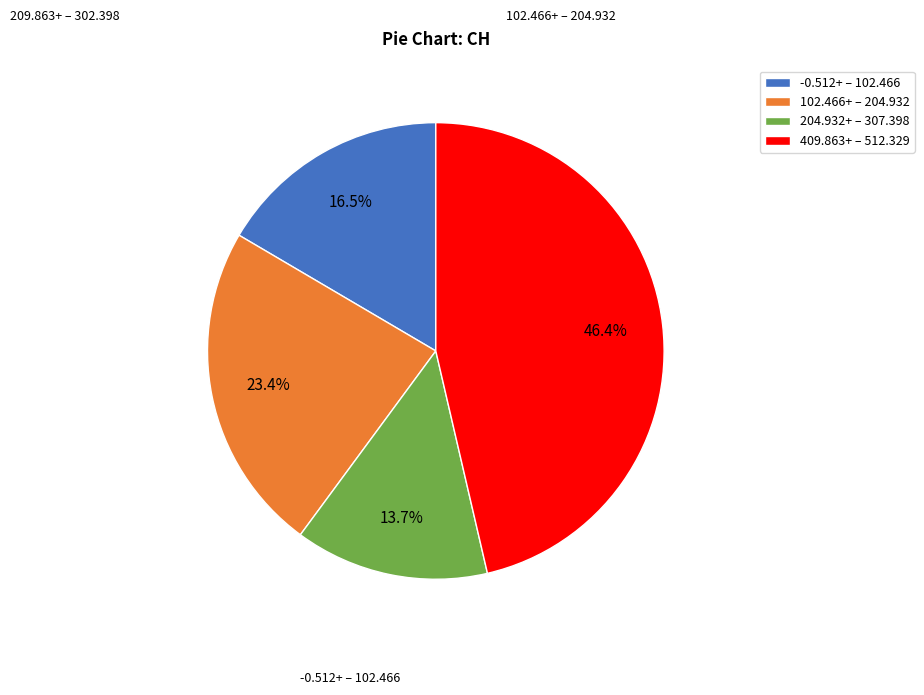

Is there any slice that represents more than half of the pie?

No